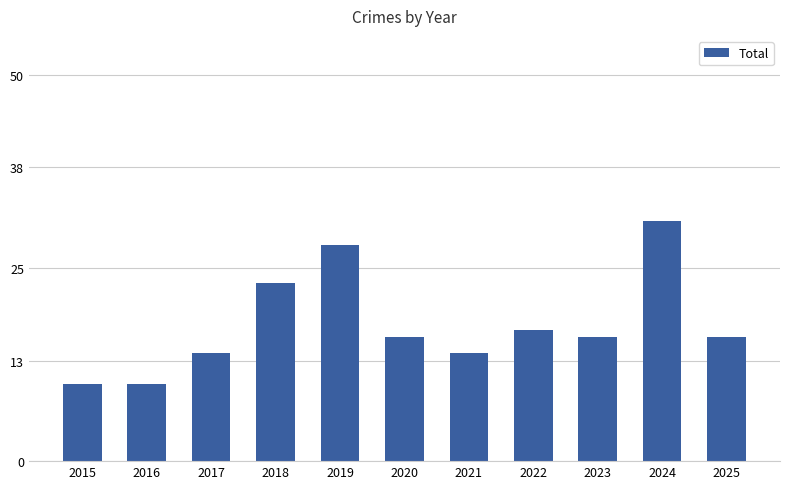

What is the difference between the values at 2016 and 2024?

21